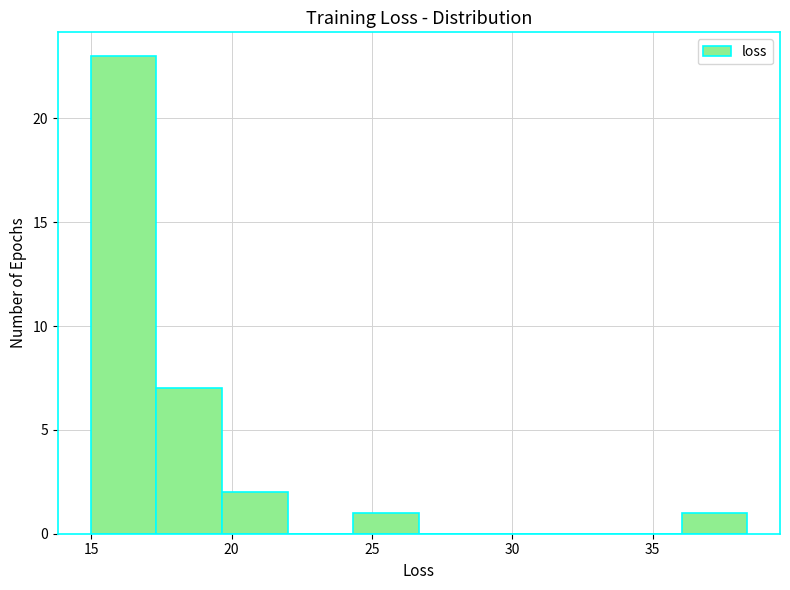

Reading left to right, list every bar in this chart as the range it spans on the x-axis followed by its height. Neither the bar edges nor the heights are printed on the chart, so give them approximately, as read against the axes.

15.0 to 17.5: 23
17.5 to 19.5: 7
19.5 to 22.0: 2
22.0 to 24.5: 0
24.5 to 26.5: 1
26.5 to 29.0: 0
29.0 to 31.5: 0
31.5 to 33.5: 0
33.5 to 36.0: 0
36.0 to 38.5: 1